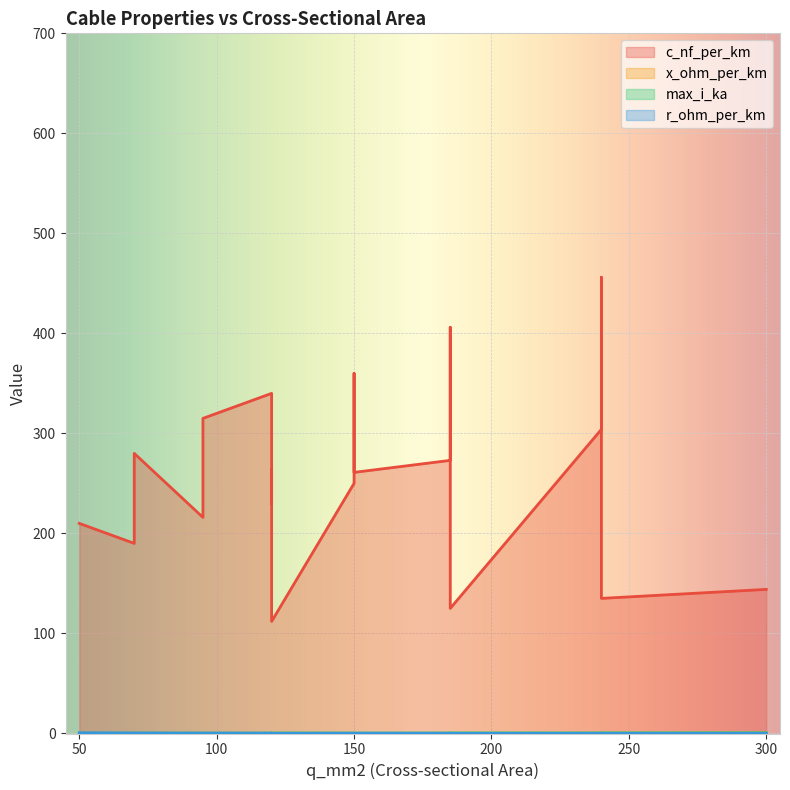

True or false: c_nf_per_km and x_ohm_per_km cross at least once.

False